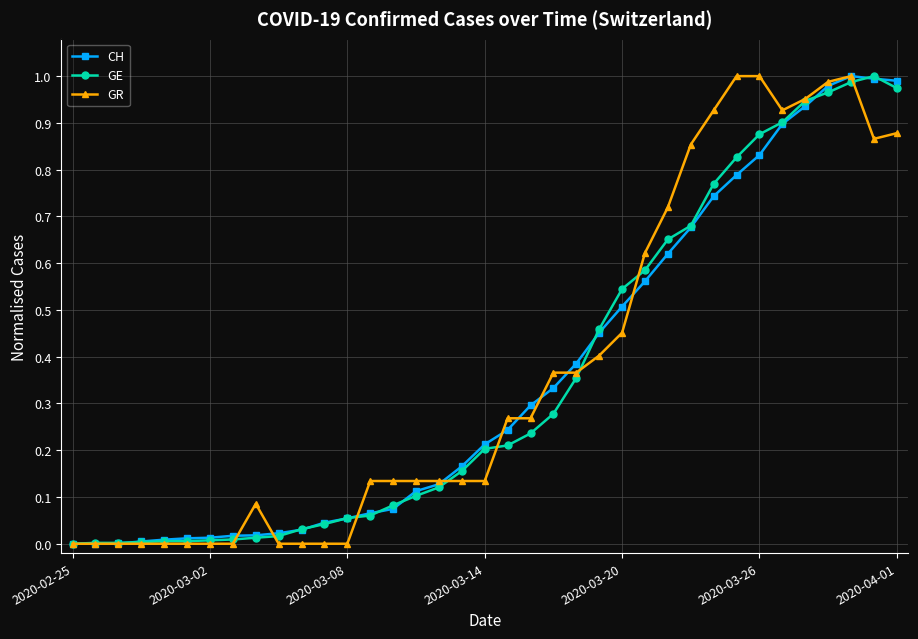

True or false: CH and GR cross at least once.

True